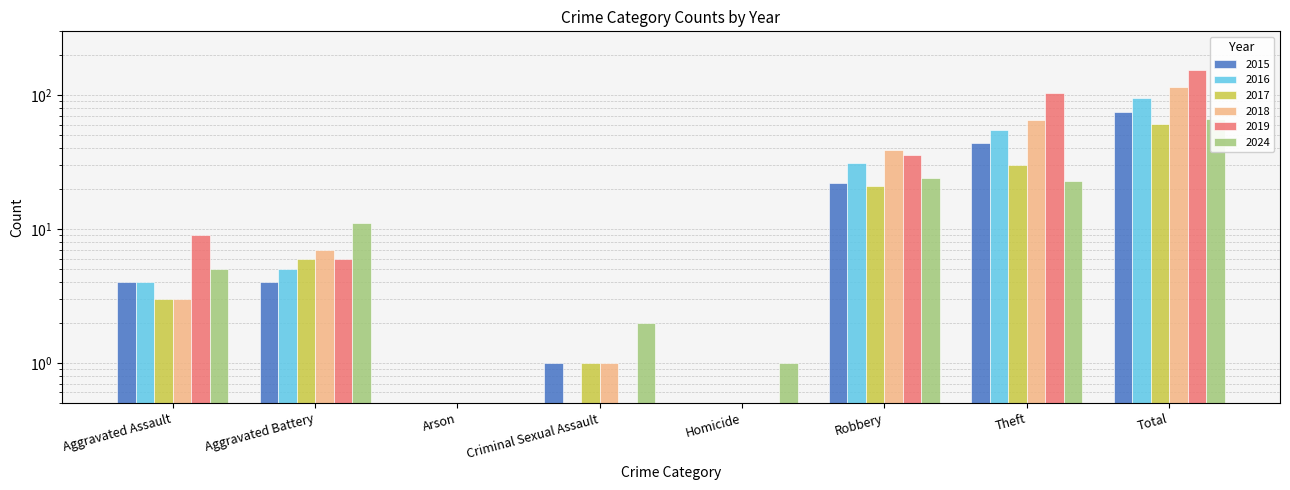

Which has a higher value, Aggravated Assault or Arson?

Aggravated Assault